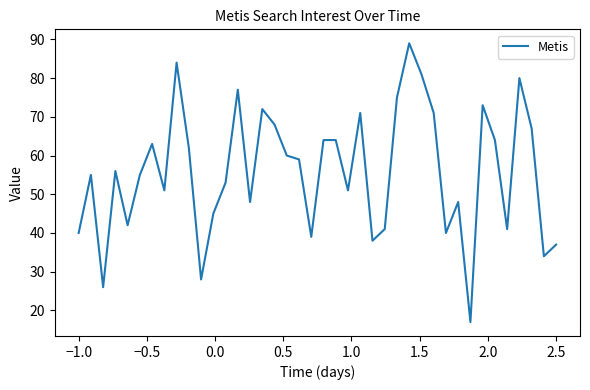

How many lines are shown in the chart?

1